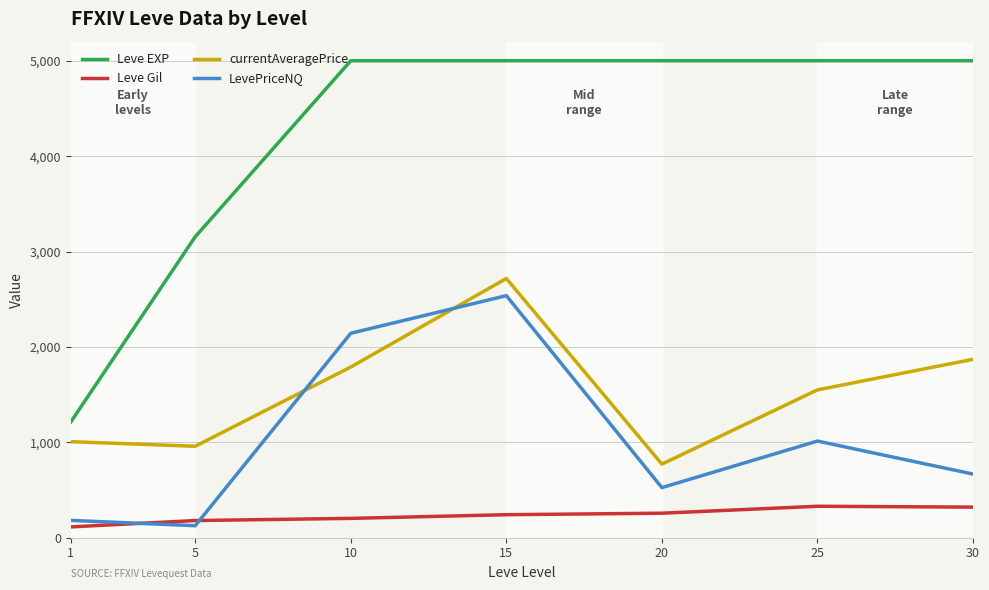

After their last crossing, which series has the higher values: LevePriceNQ or currentAveragePrice?

currentAveragePrice